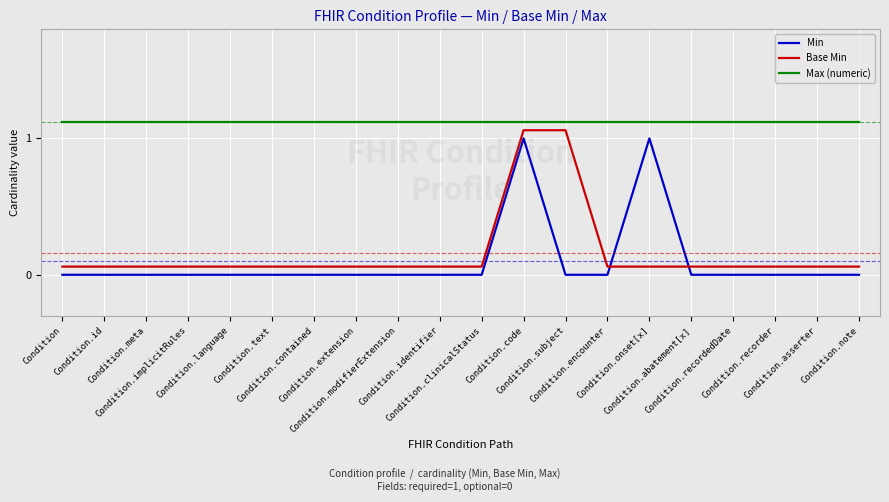

How many lines are shown in the chart?

3